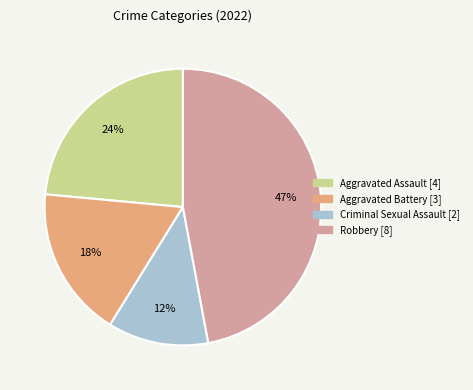

Which has a higher value, Robbery or Aggravated Battery?

Robbery